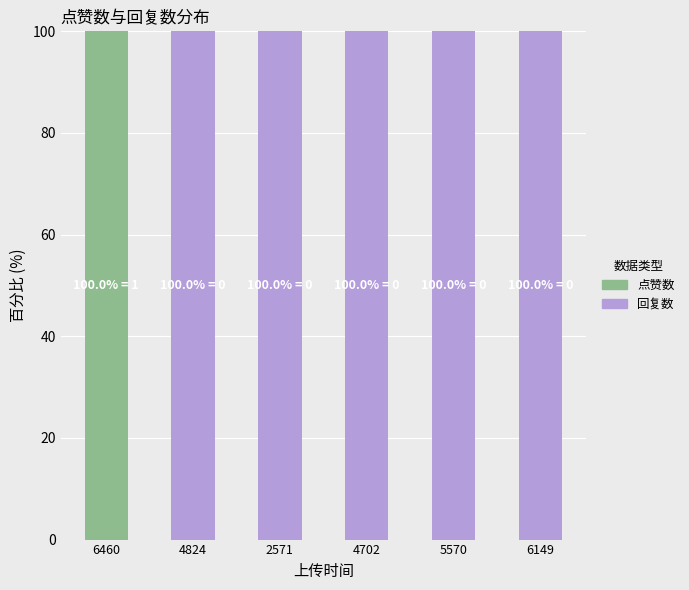

Does the chart contain stacked bars?

Yes